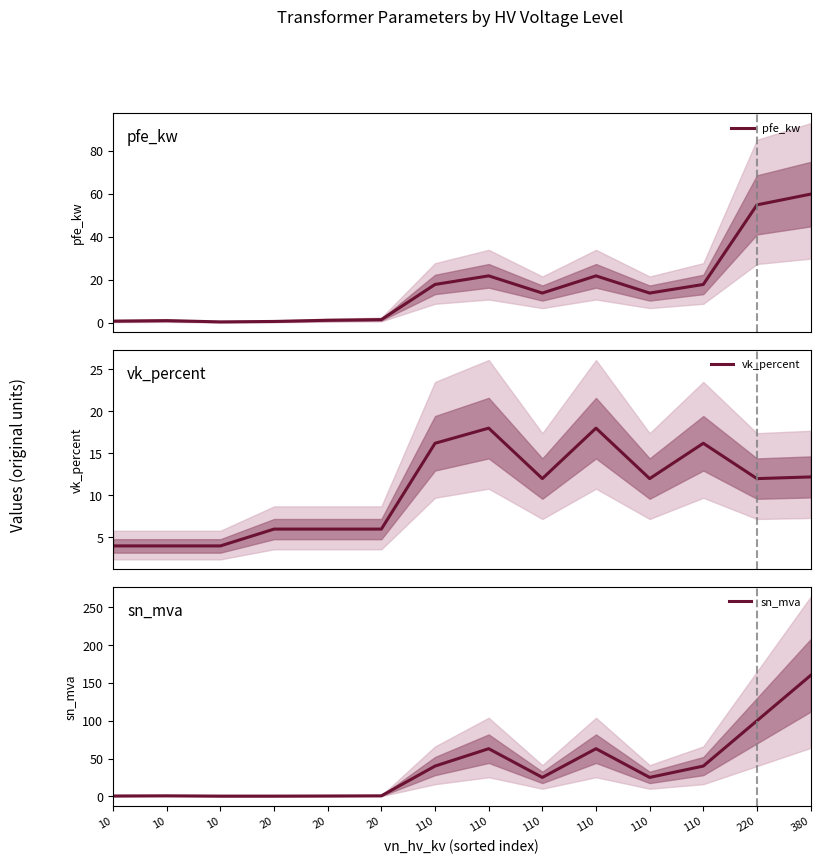

The value of pfe_kw at 110 is 3.2. True or false?

False